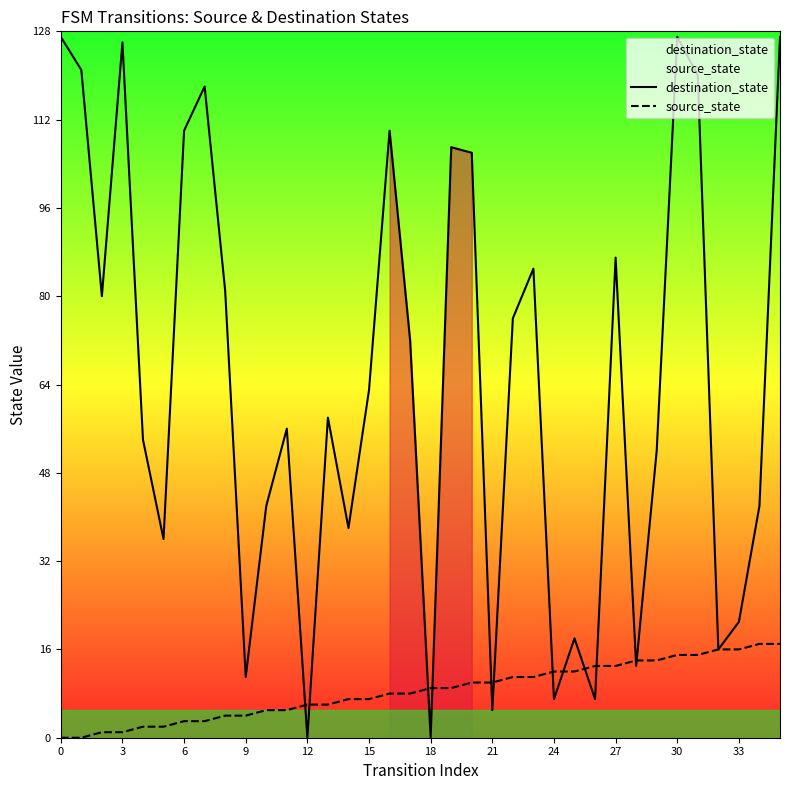

Reading left to right, extract all data points from this chart.

destination_state: 127	121	80	126	54	36	110	118	81	11	42	56	0	58	38	63	110	72	0	107	106	5	76	85	7	18	7	87	13	52	127	120	16	21	42	127
source_state: 0	0	1	1	2	2	3	3	4	4	5	5	6	6	7	7	8	8	9	9	10	10	11	11	12	12	13	13	14	14	15	15	16	16	17	17